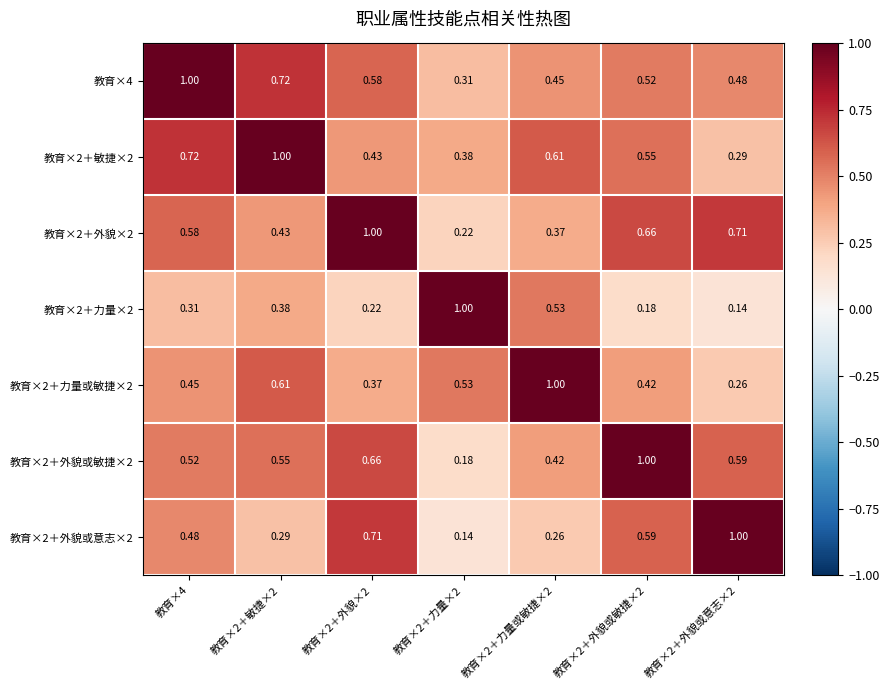

Is the value of 教育×4 at 教育×2＋外貌或意志×2 greater than the value of 教育×2＋外貌×2 at 教育×4?

No